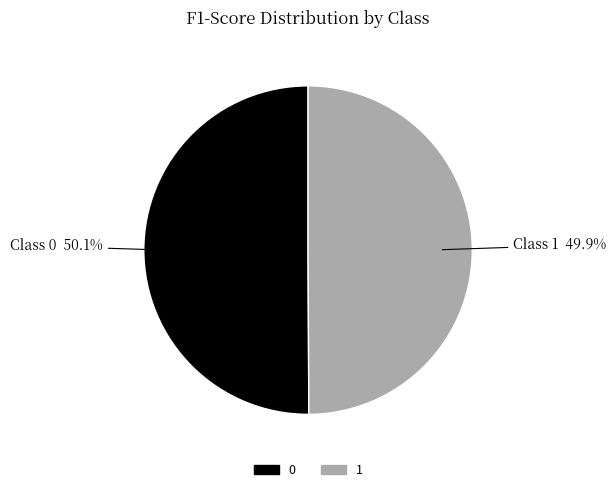

What percentage is the 1 slice, to the nearest percent?

50%